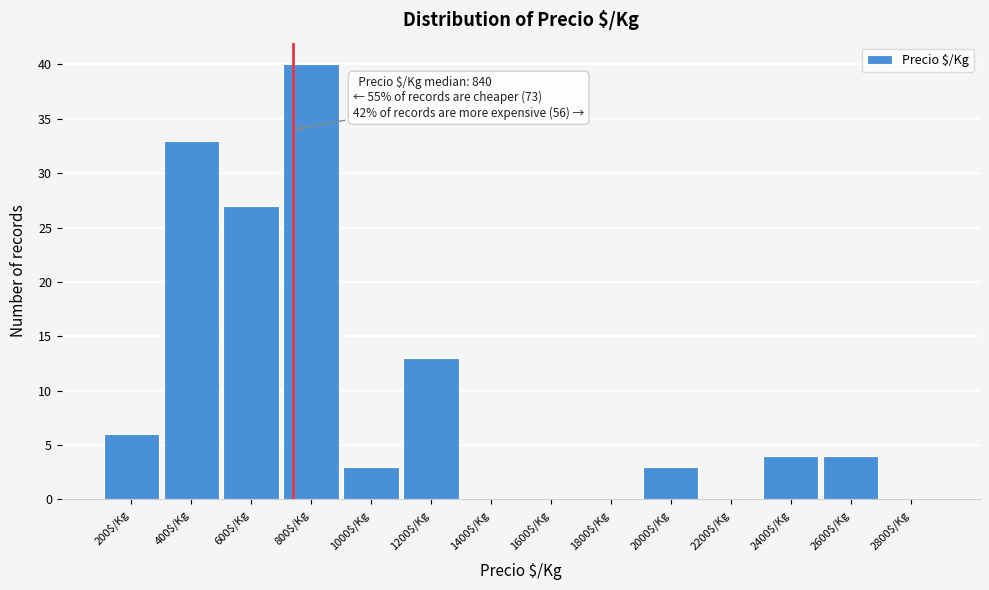

What is the sum of all values?

133